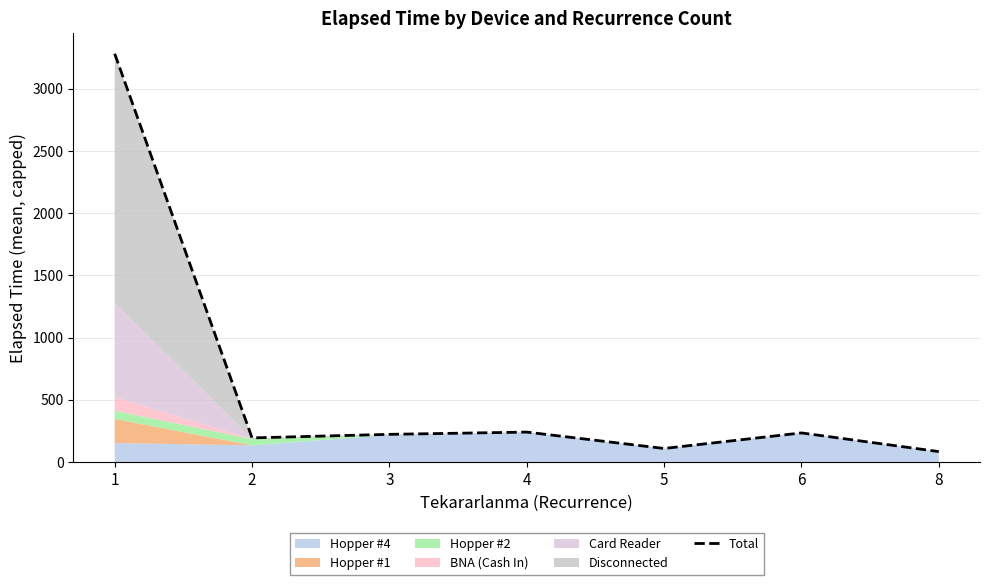

List the labels in order of value, smallest first.

8, 5, 2, 3, 6, 4, 1